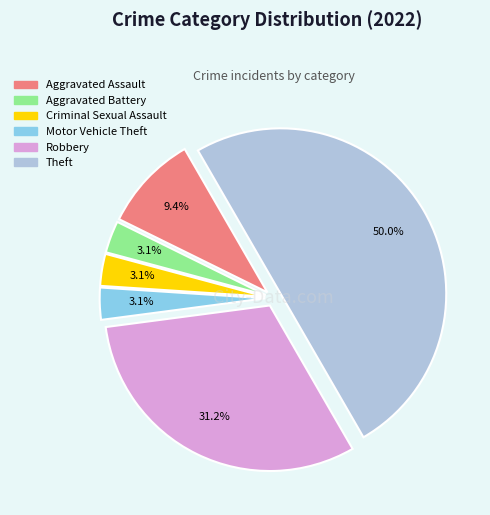

Combined, do Aggravated Assault and Aggravated Battery account for over 50%?

No